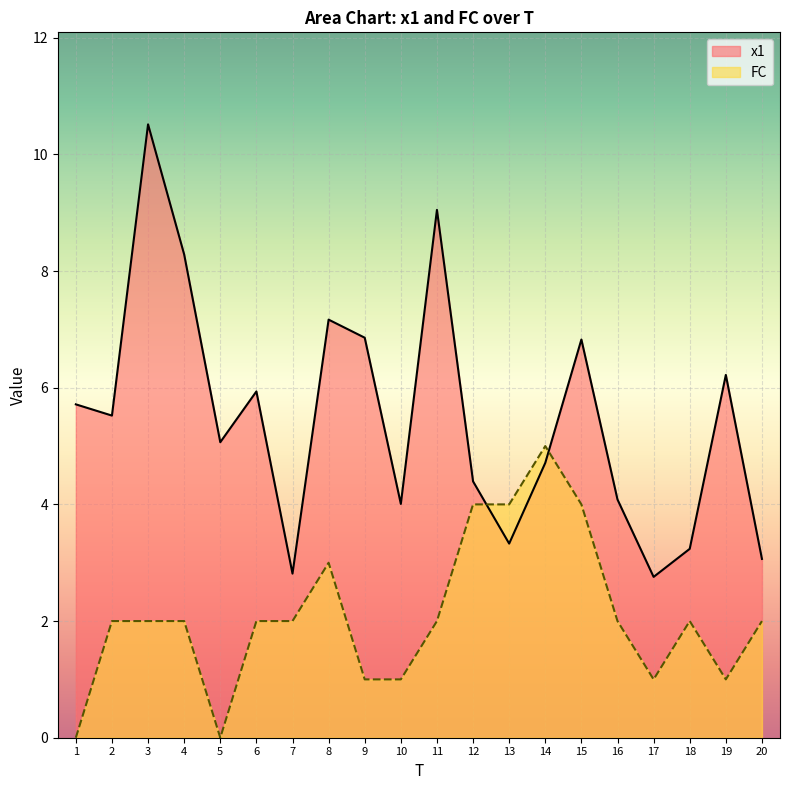

What is the value of the FC point at the 6th from the left?

2.0